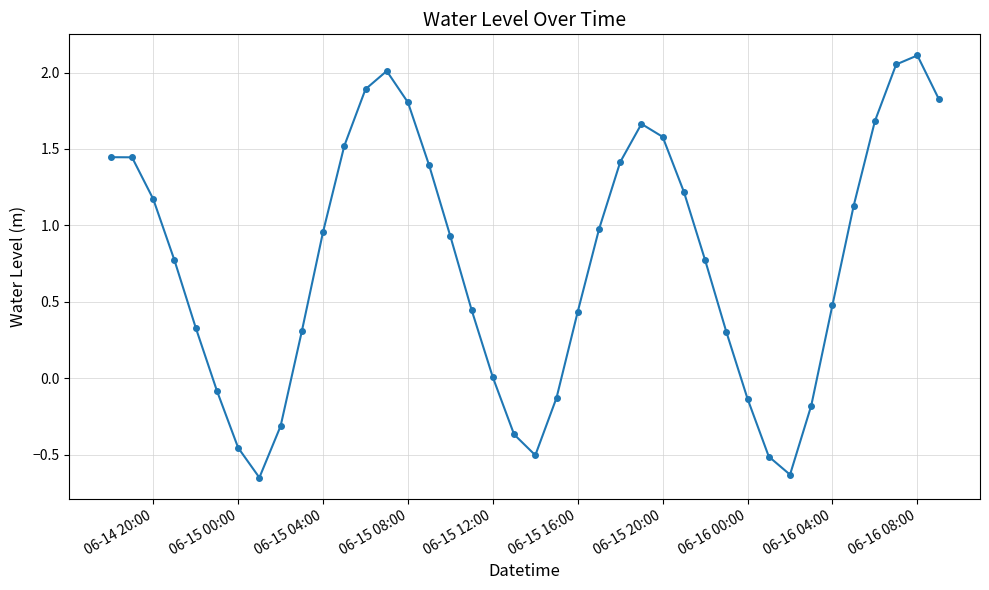

How many interior local valleys (lower than both neighbors) does the data have?

3